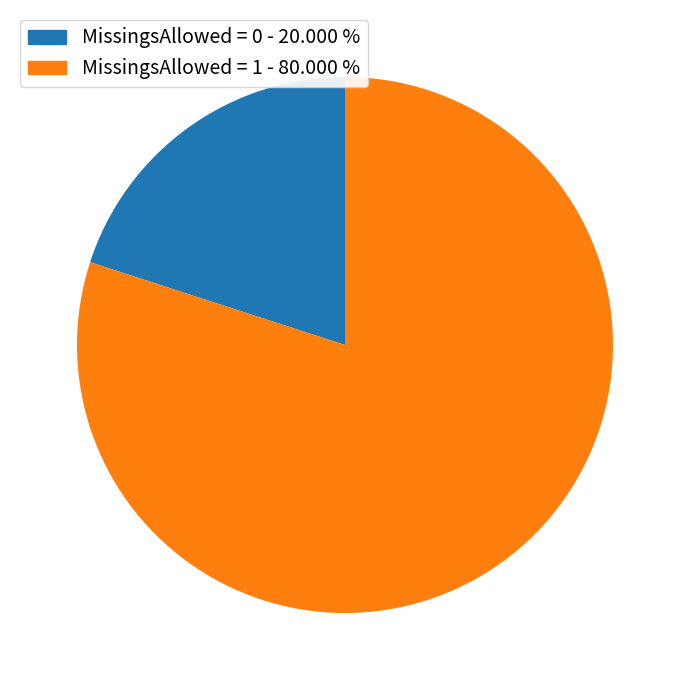

Is there a majority slice in this chart?

Yes